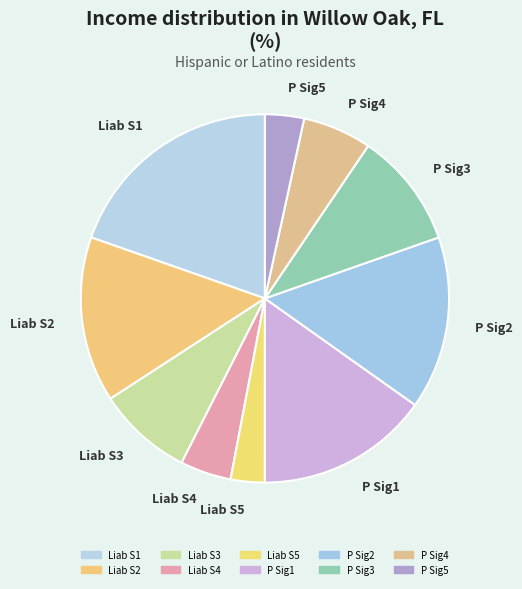

Does any single category account for the majority?

No